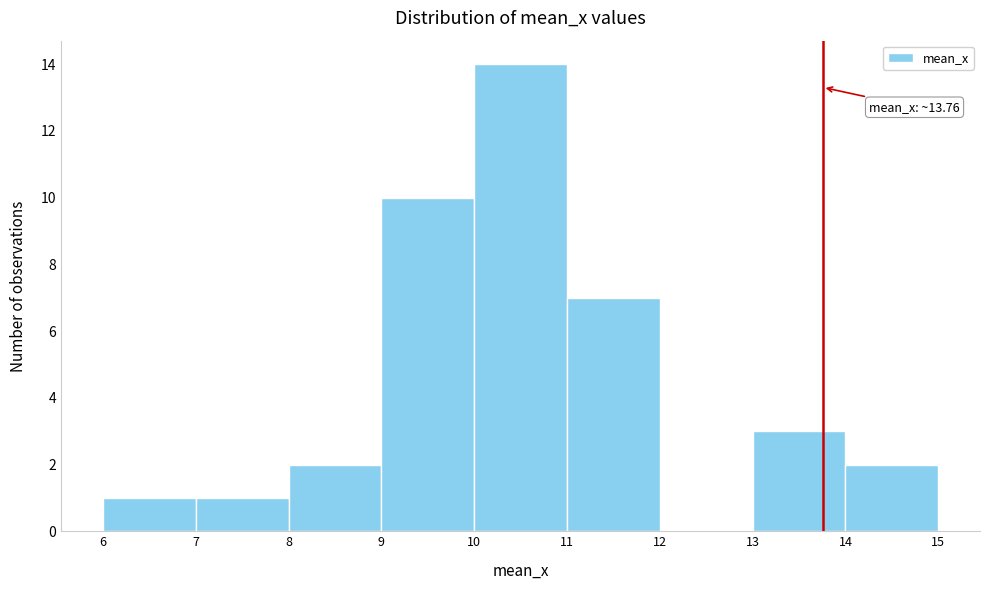

Over which range of the x-axis is the bar tallest?

10 to 11